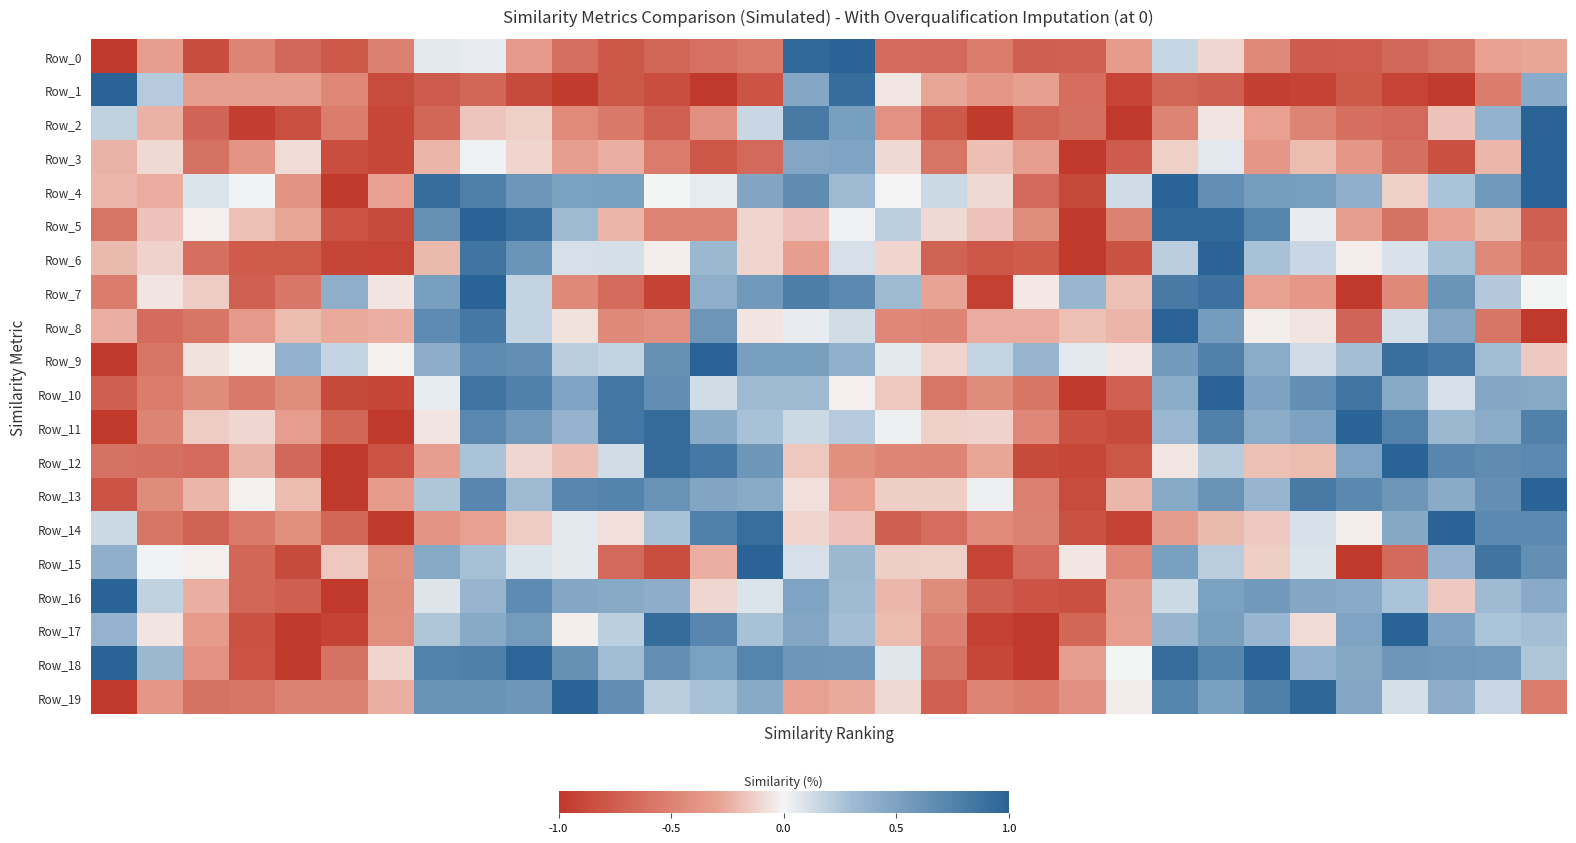

What is the maximum value shown in the chart?

1.0